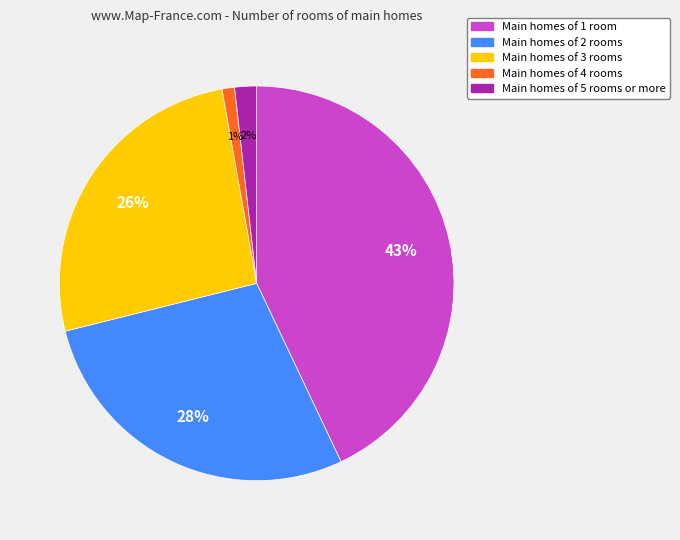

To the nearest percent, what is the difference between the largest and smallest slice percentages?

42%